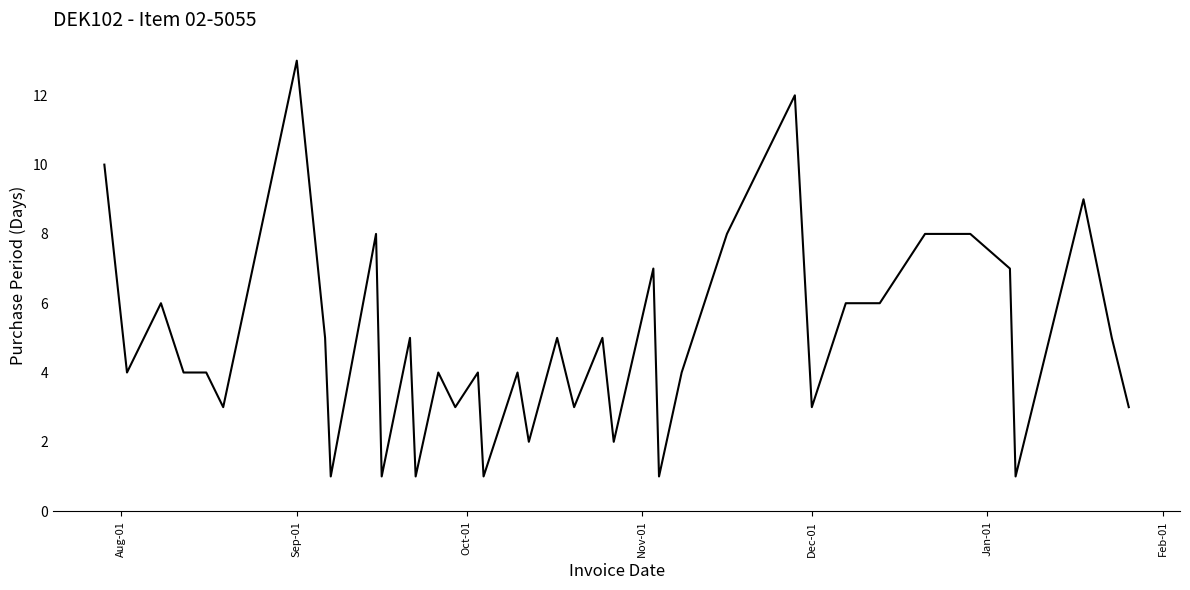

What is the difference between the maximum and minimum values?

12